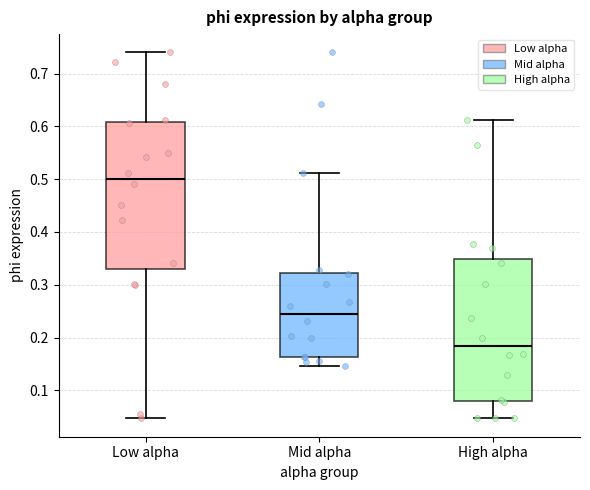

Reading left to right, read every box against the y-axis: the position of its median line, the range the box covers, and the ends of its whiskers. The values are not printed on the chart, so give them approximately, as read against the axis.

Low alpha: median 0.50, box 0.33 to 0.61, whiskers 0.05 to 0.74
Mid alpha: median 0.25, box 0.16 to 0.32, whiskers 0.15 to 0.51
High alpha: median 0.18, box 0.08 to 0.35, whiskers 0.05 to 0.61